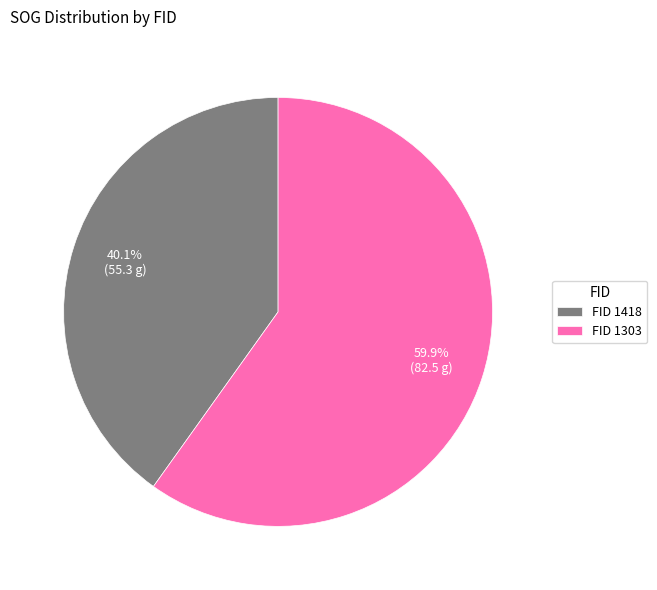

Do FID 1303 and FID 1418 together represent more than half of the pie?

Yes